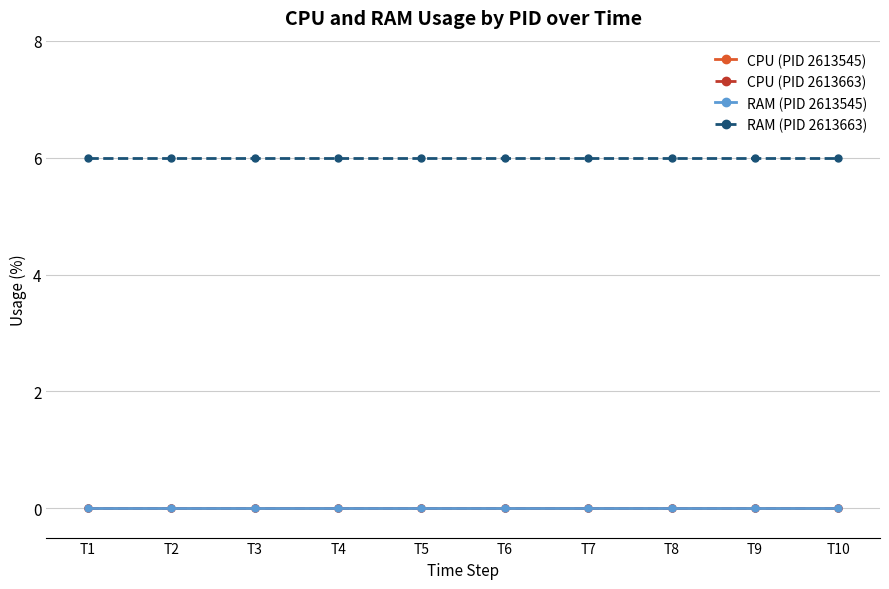

True or false: RAM (PID 2613545) and CPU (PID 2613663) intersect in this chart.

False